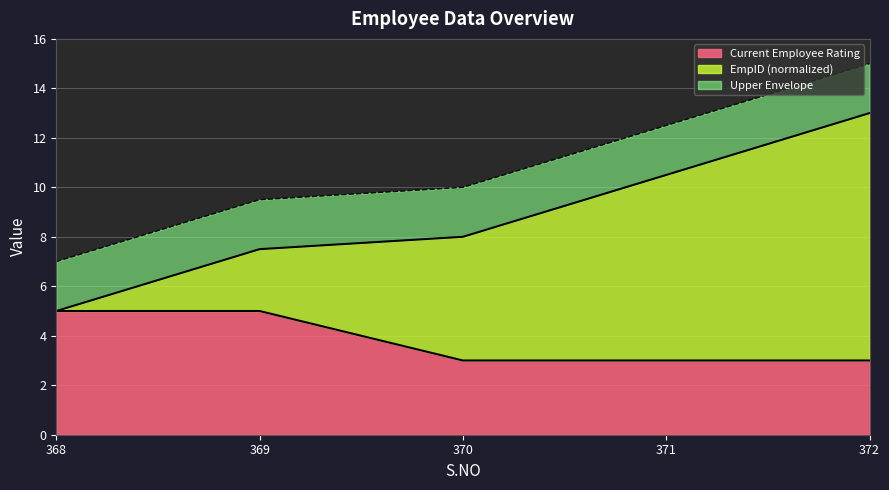

At which label does Current Employee Rating reach its minimum?

370